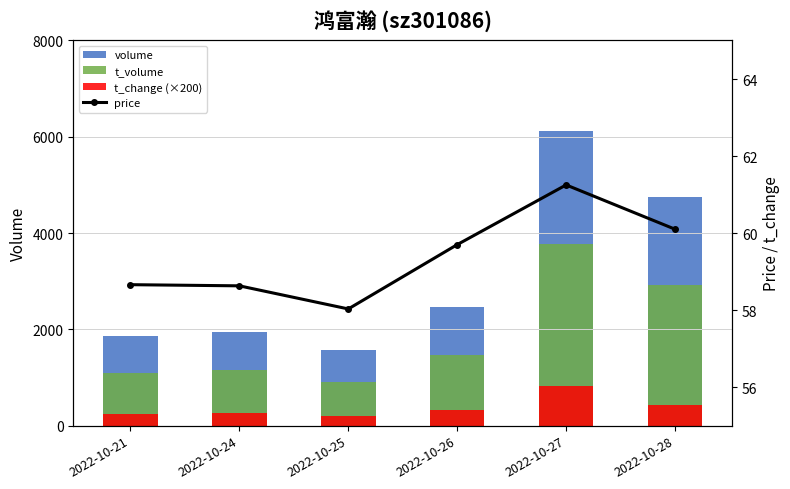

Which series has the largest range (max minus min)?

volume